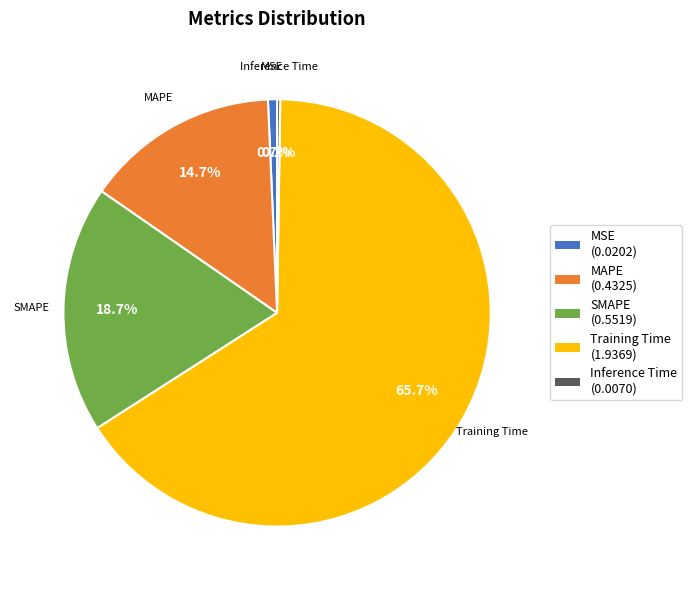

Between Training Time and SMAPE, which is larger?

Training Time